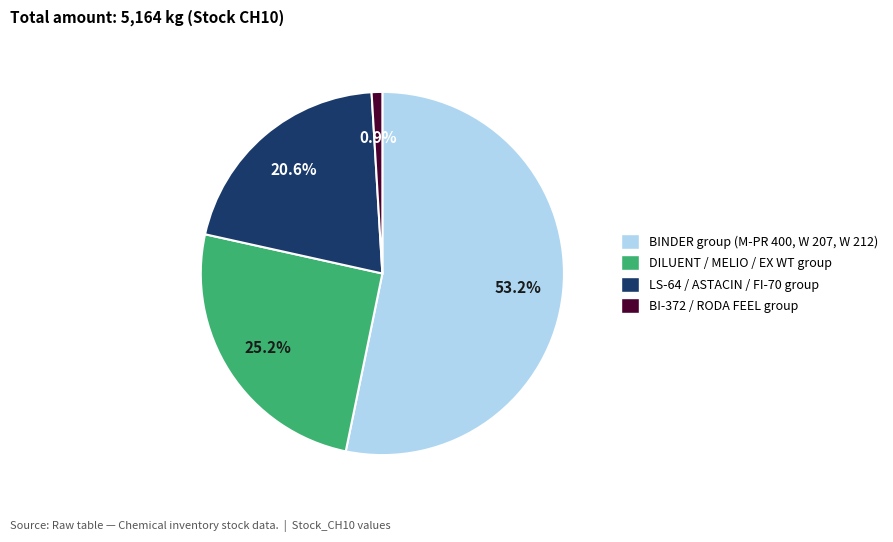

Does any single category account for the majority?

Yes